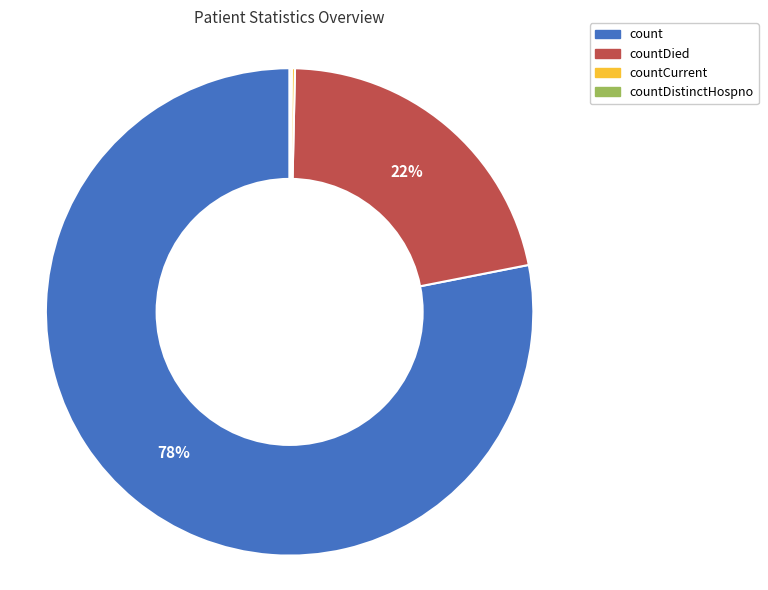

True or false: countDied accounts for 22% of the total.

True